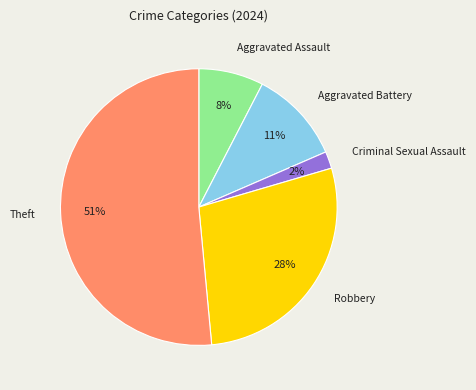

Between Aggravated Assault and Aggravated Battery, which is larger?

Aggravated Battery